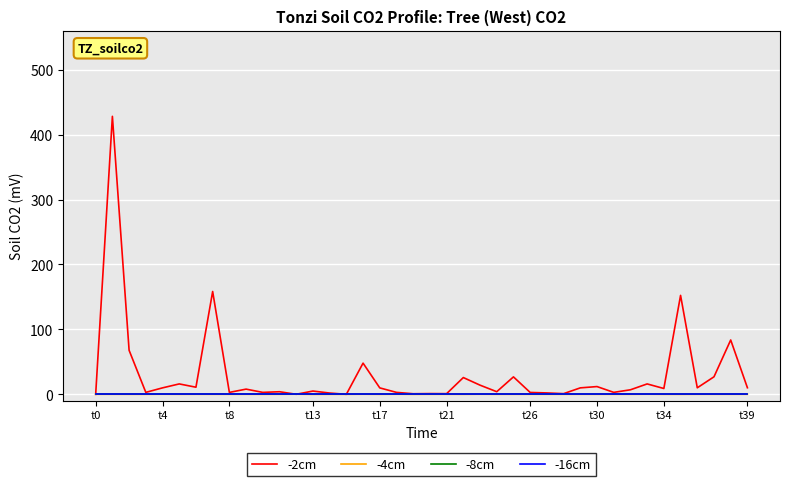

Which series has the largest range (max minus min)?

-2cm